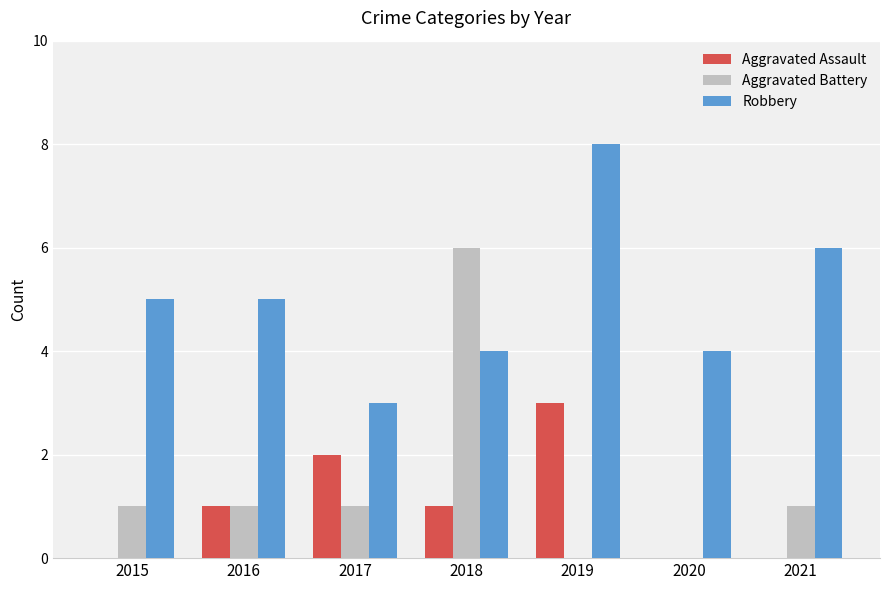

Which series changed the most between 2017 and 2020?

Aggravated Assault